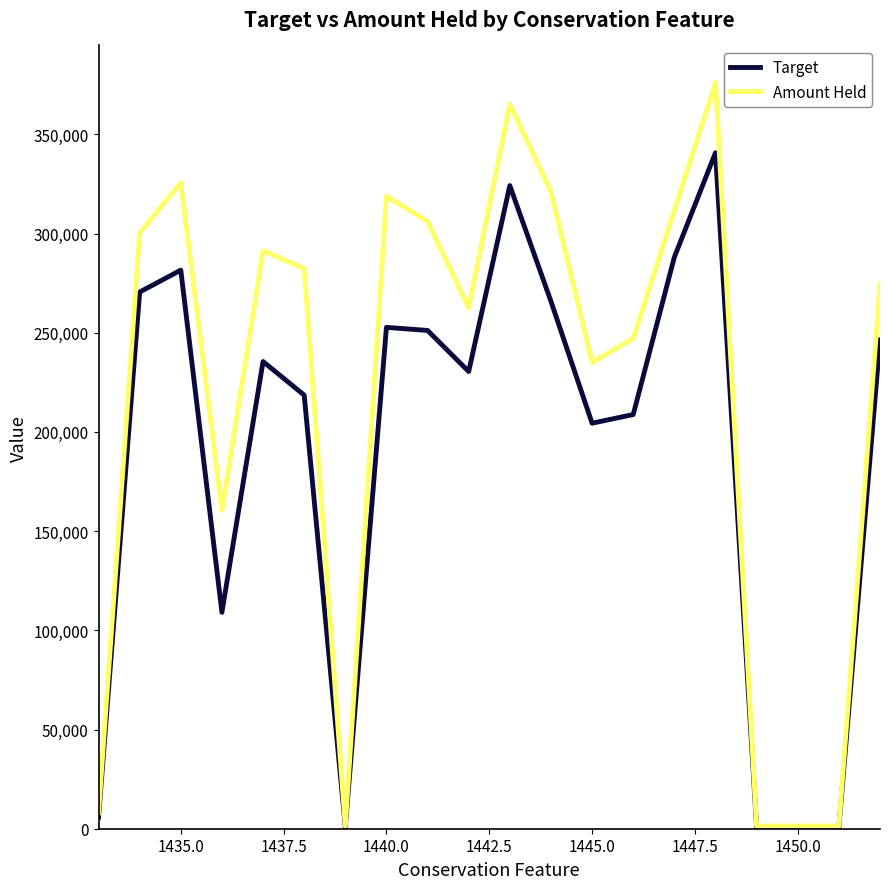

What are all the series names shown in the legend?

Target, Amount Held